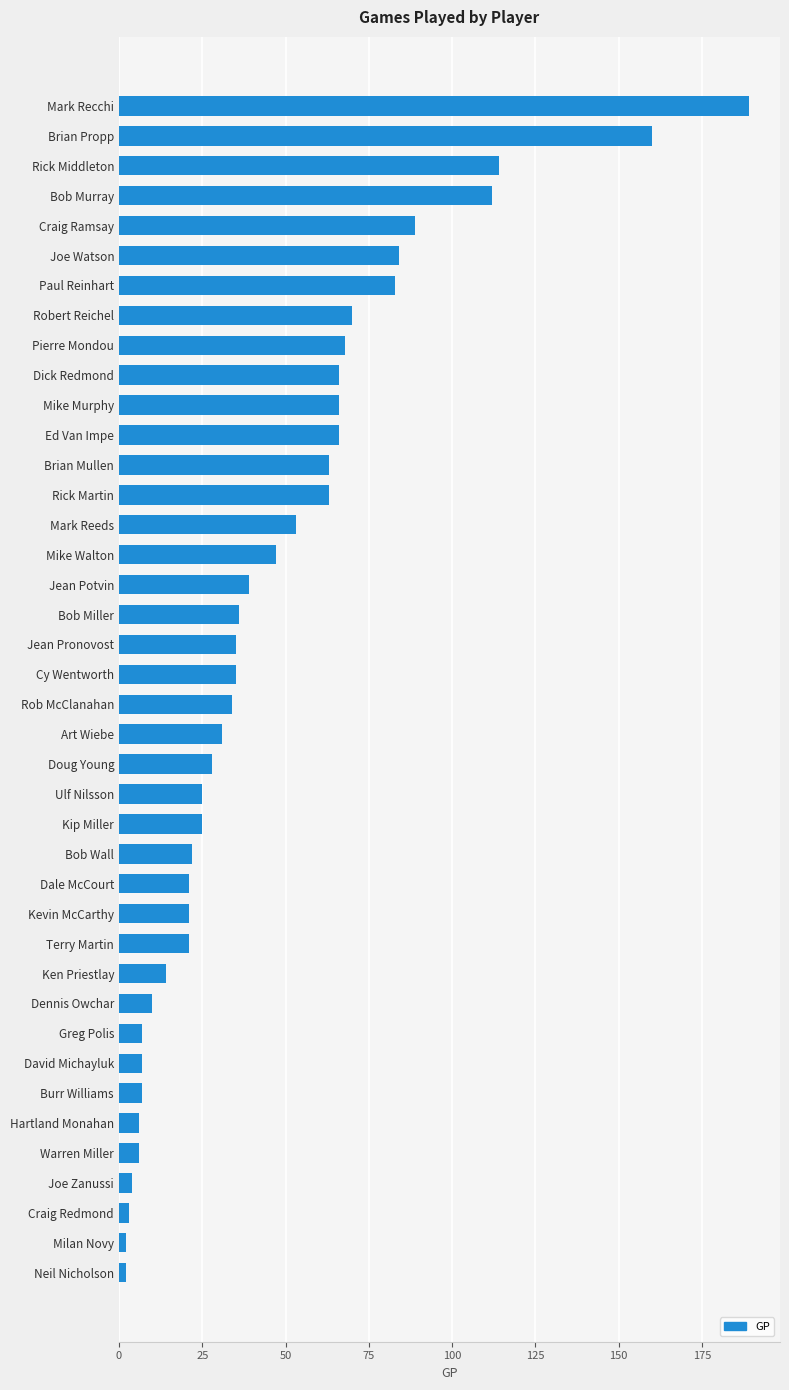

At which label is the value closest to 95?

Craig Ramsay